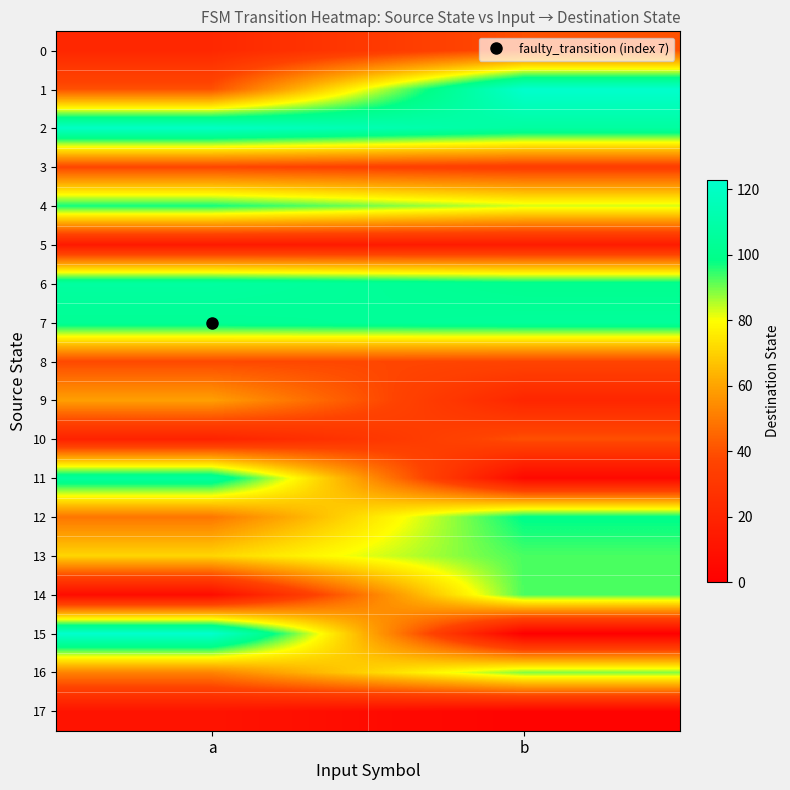

Between a and b, which is larger?

b